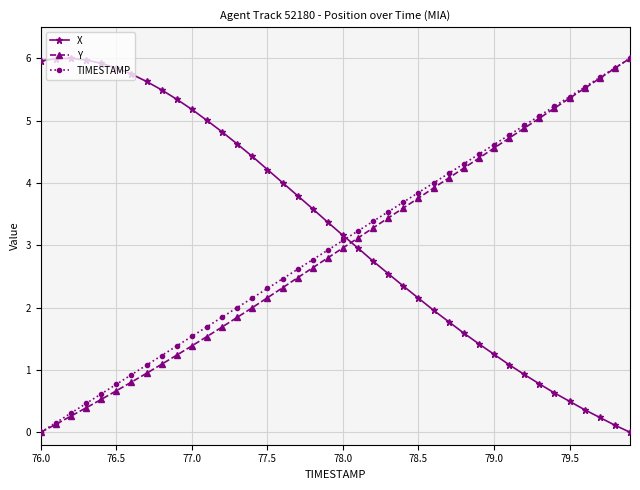

How many lines are shown in the chart?

3